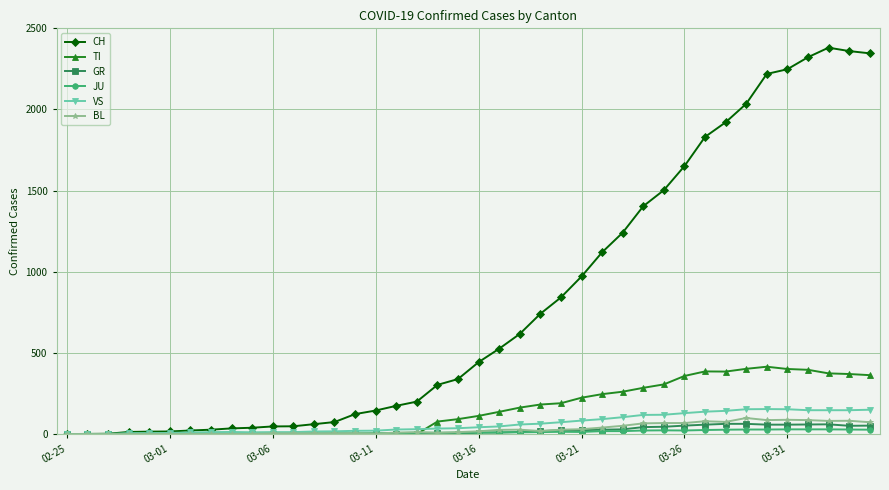

Which series has the widest spread of values?

CH